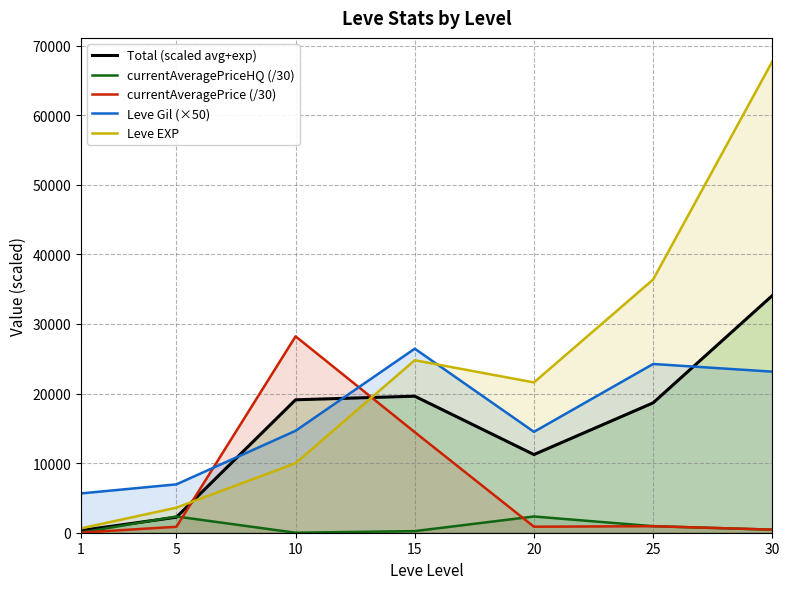

In Leve Gil (×50), how many points are lower than both neighbors (excluding endpoints)?

1